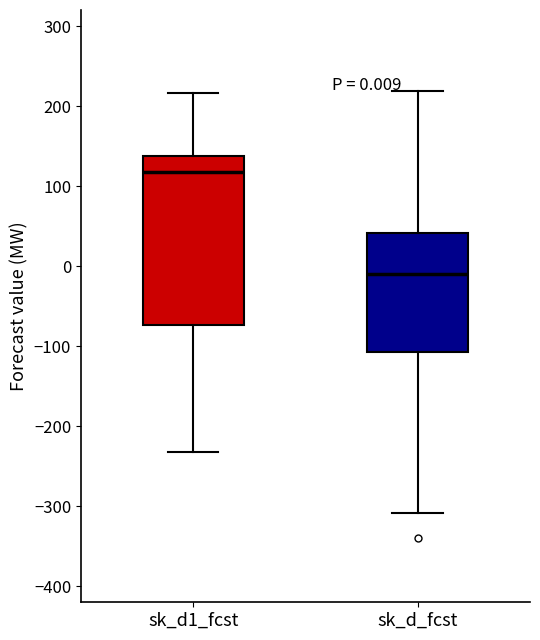

Which box's median line is the lowest?

sk_d_fcst